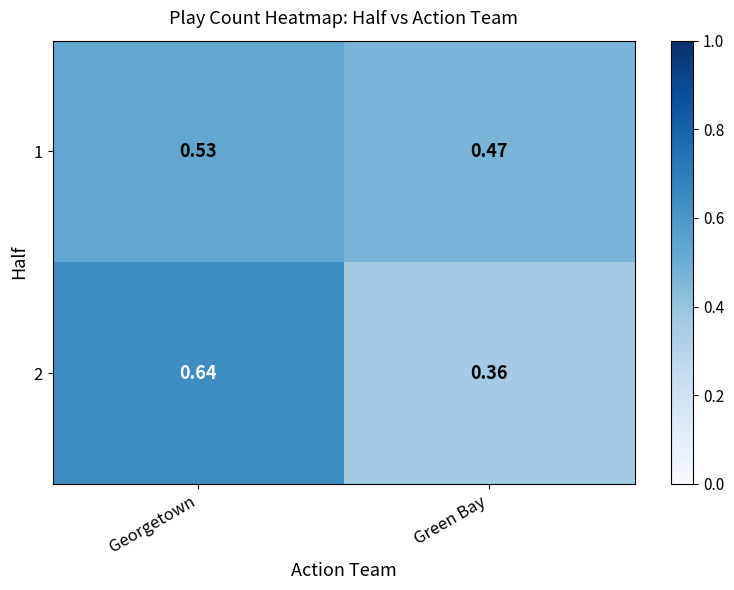

At which category does the chart reach its minimum across all series?

Green Bay